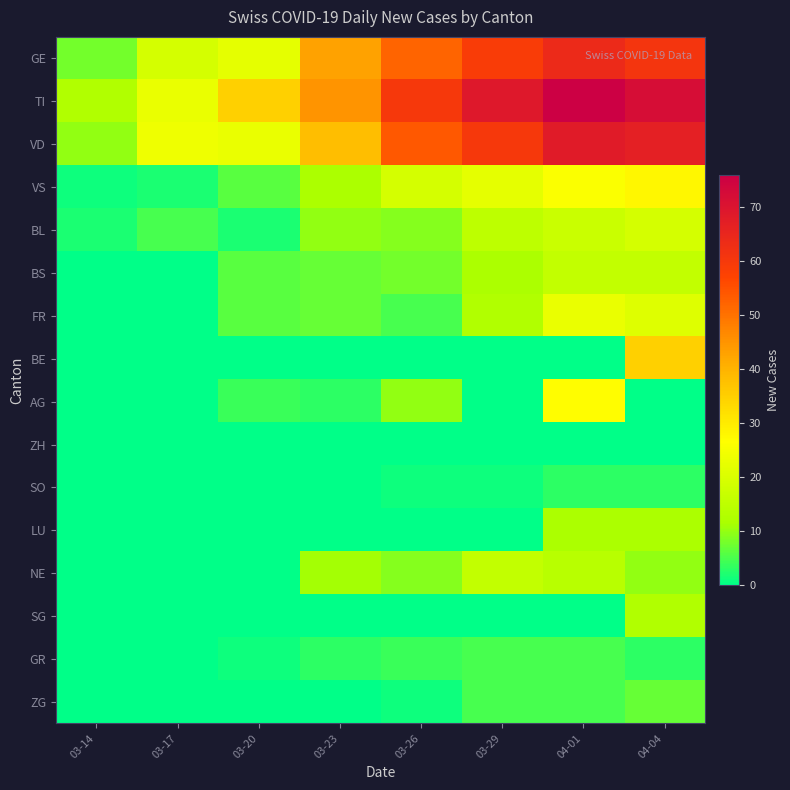

Rank the series at 03-20 from highest to lowest value.

TI, VD, GE, VS, BS, FR, AG, BL, GR, BE, ZH, SO, LU, NE, SG, ZG